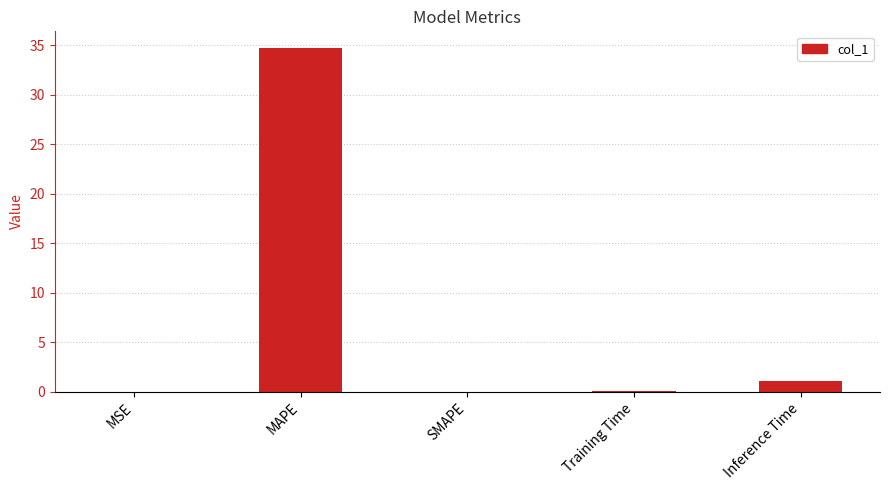

What is the maximum value shown in the chart?

34.7